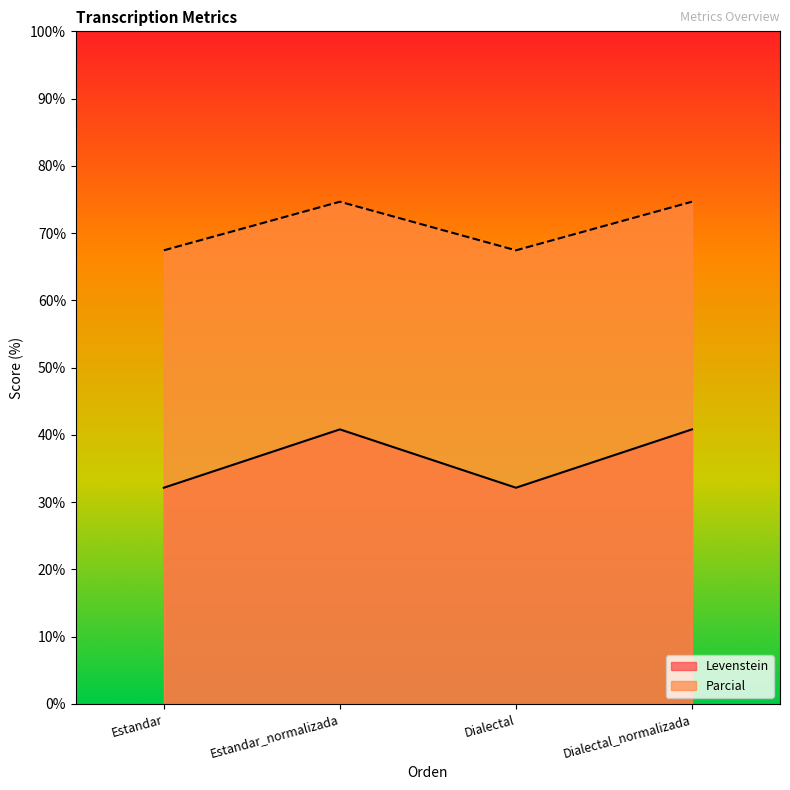

Which has a higher value, Estandar_normalizada or Estandar?

Estandar_normalizada